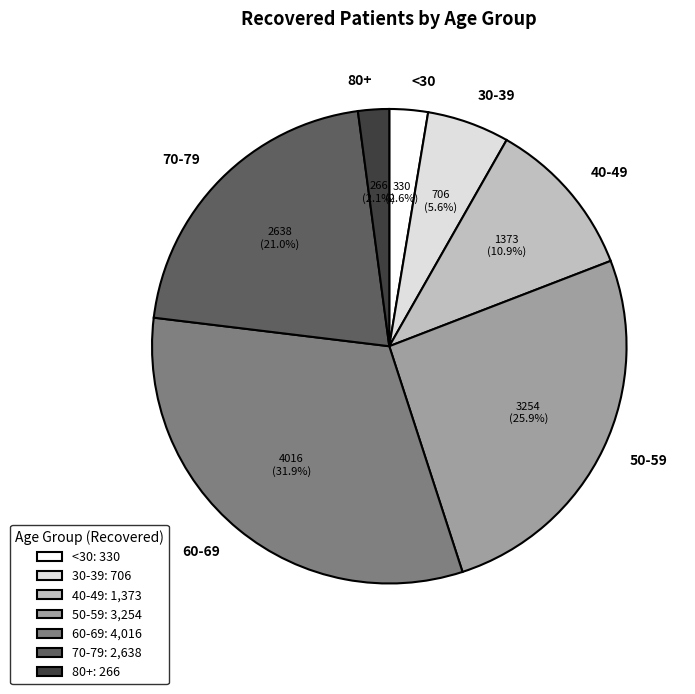

Approximately how many times larger is the value at 60-69 compared to 40-49?

2.9